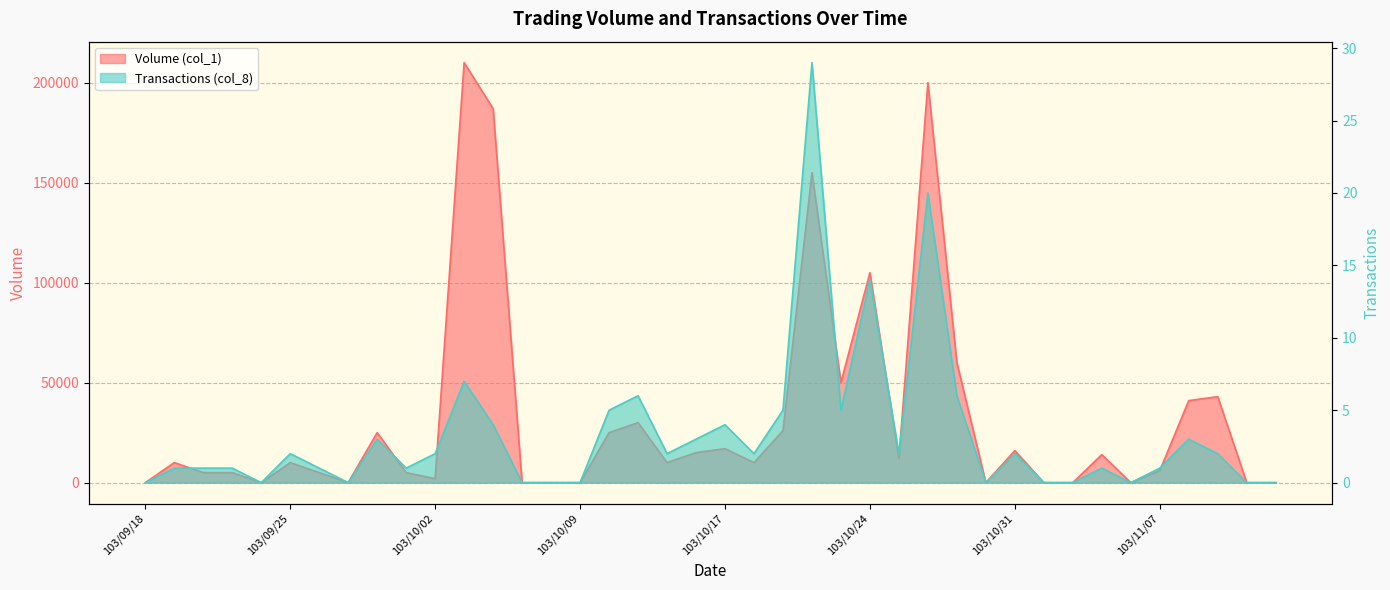

Is the value of Volume (col_1) at 103/11/13 greater than the value of Transactions (col_8) at 103/10/13?

No